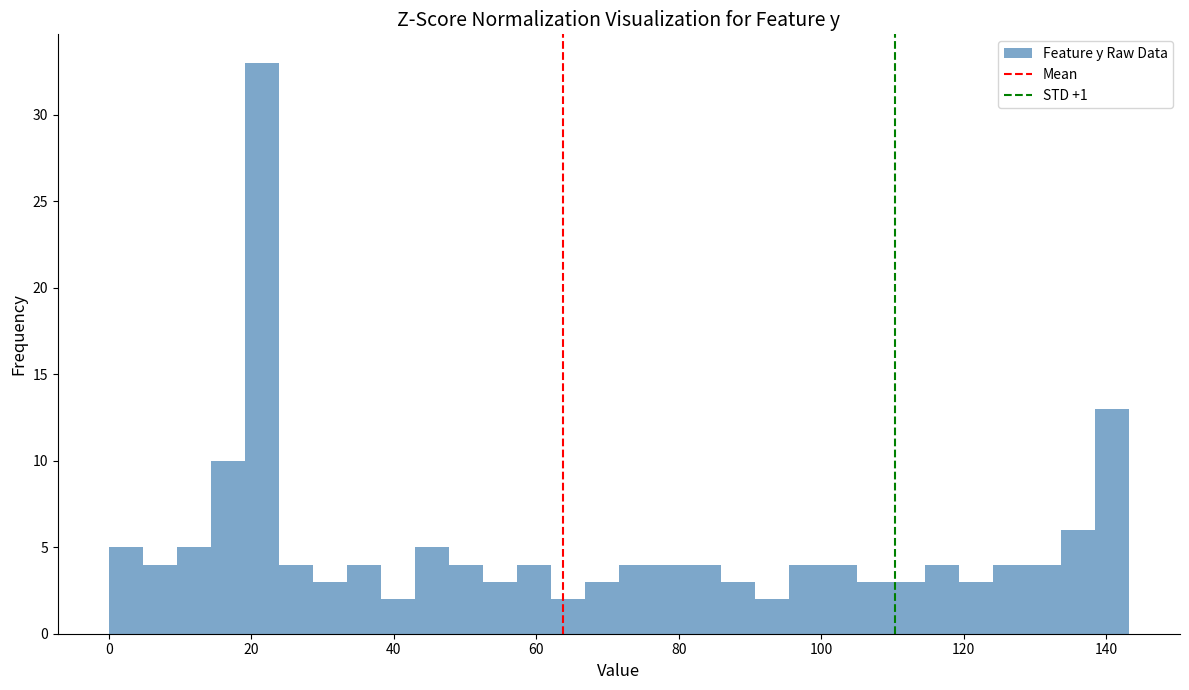

Around what value on the x-axis is the tallest bar? Give the approximate position of its centre, as read against the axis.

22